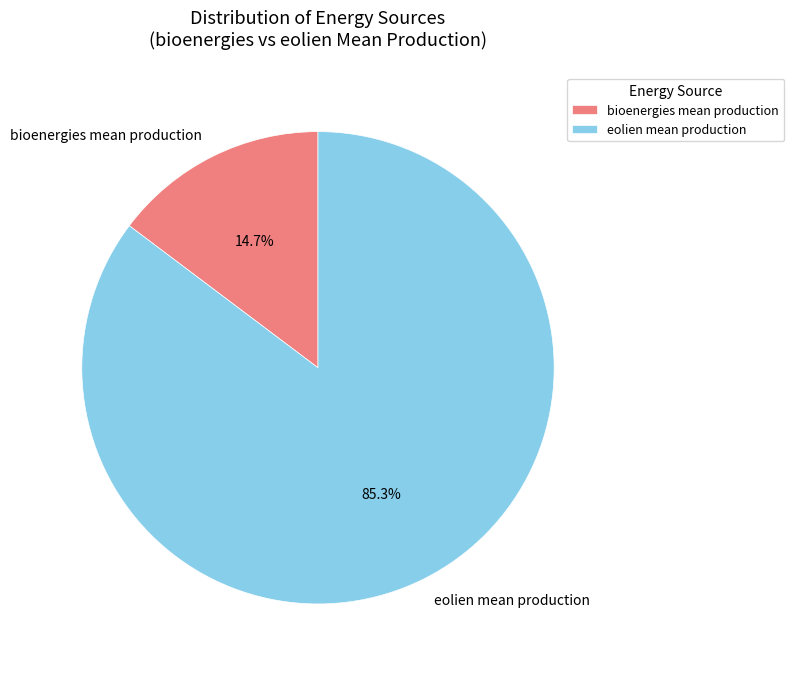

Rank the categories by value from highest to lowest.

eolien, bioenergies